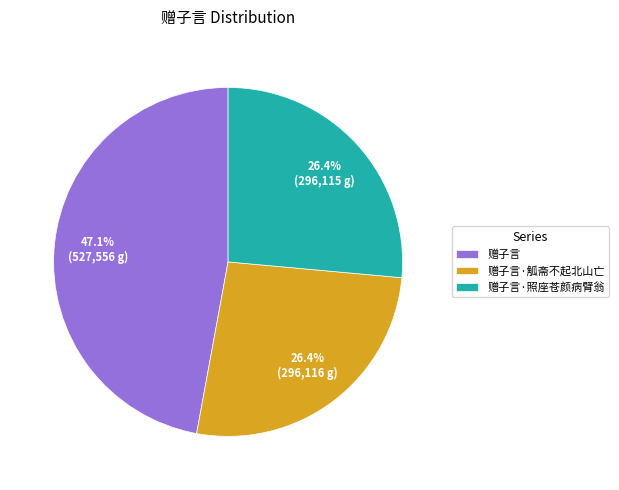

Combined, do 赠子言·照座苍颜病臂翁 and 赠子言·觚斋不起北山亡 account for over 50%?

Yes